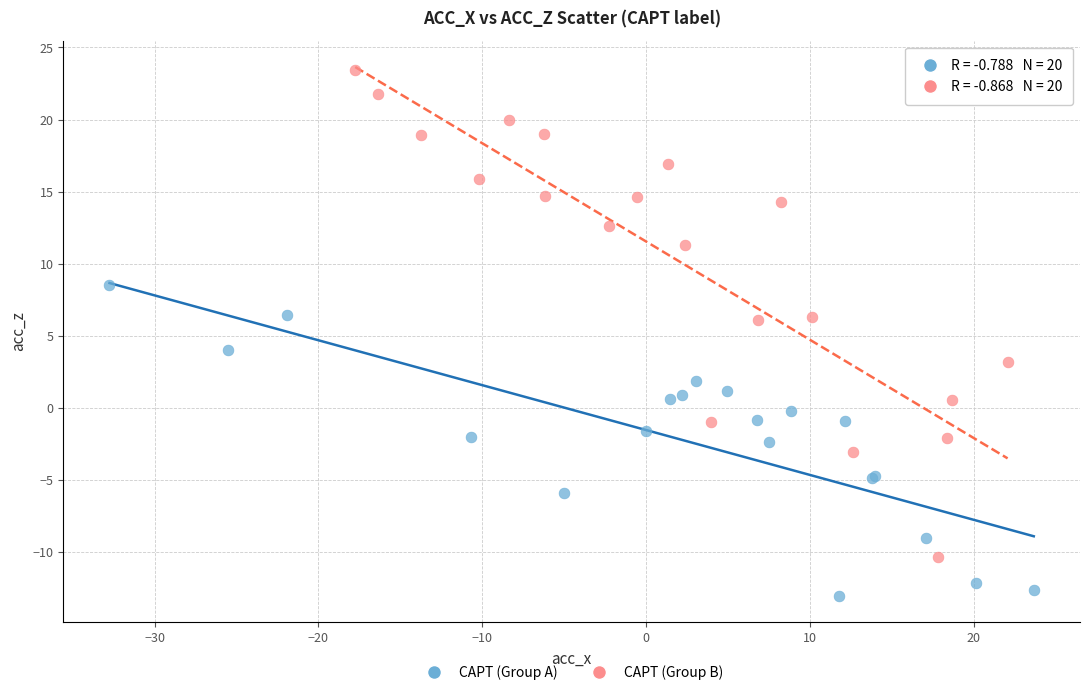

Which series contains the highest Y value?

CAPT (Group B)